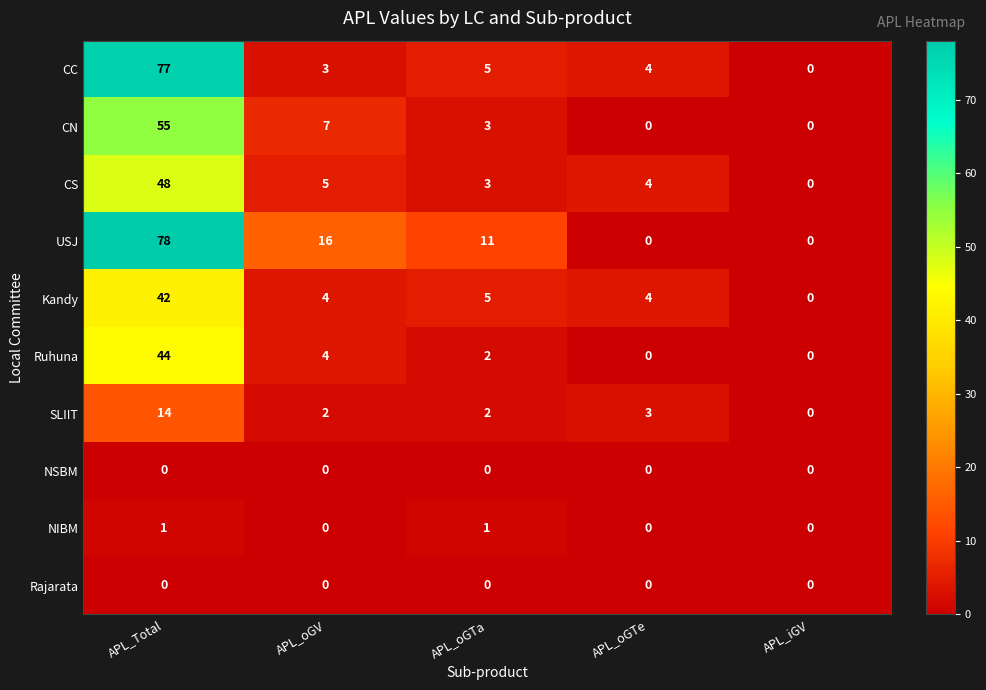

What is the difference between the USJ values at APL_oGTa and APL_oGV?

5